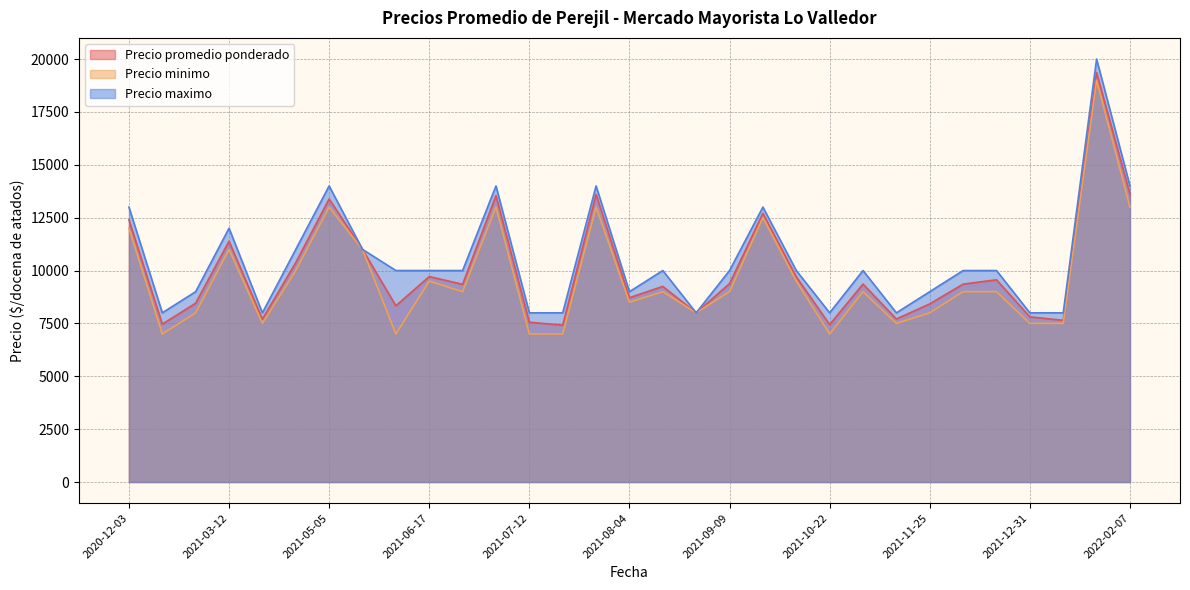

Which series has the largest range (max minus min)?

Precio maximo